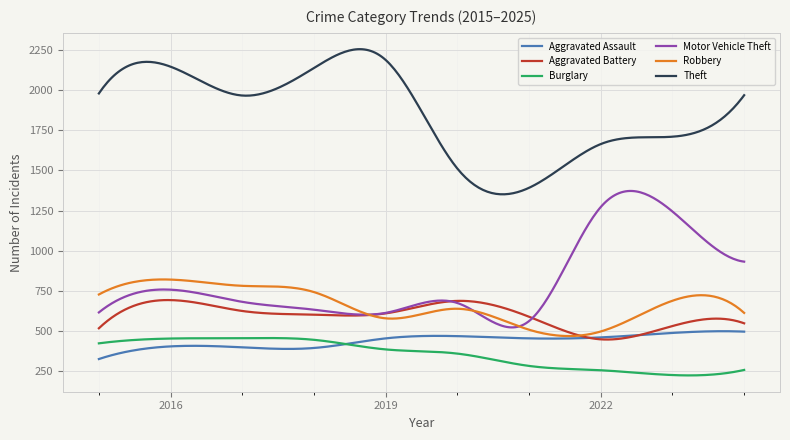

True or false: Theft and Motor Vehicle Theft cross at least once.

False